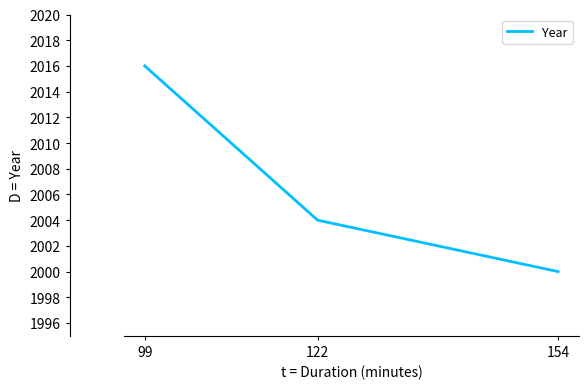

At which category does the chart reach its peak across all series?

99